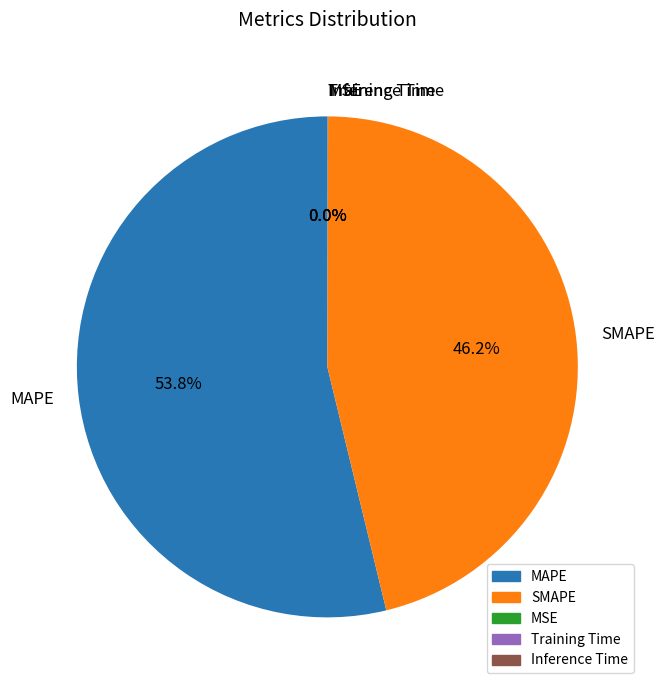

Combined, do MAPE and SMAPE account for over 50%?

Yes